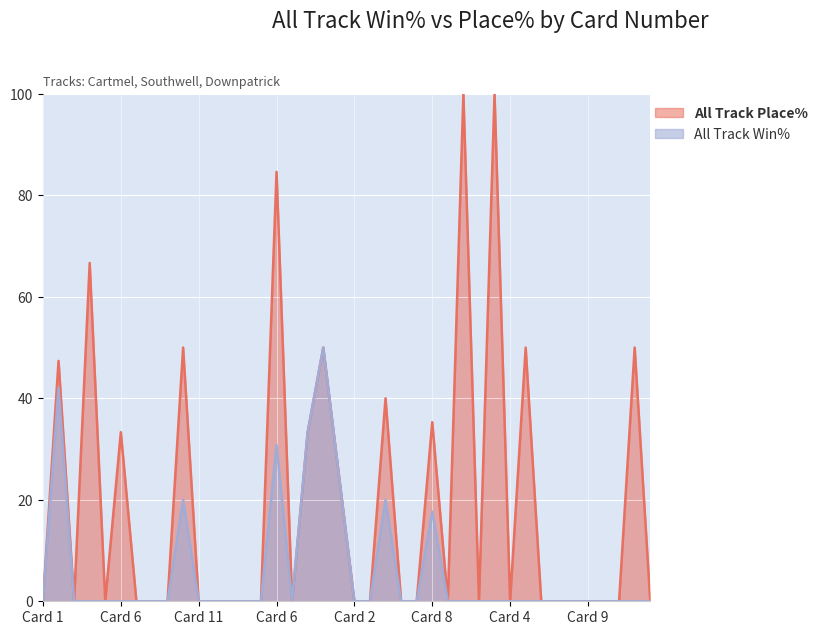

What is the difference between the All Track Win% values at 3 and 10?

20.0